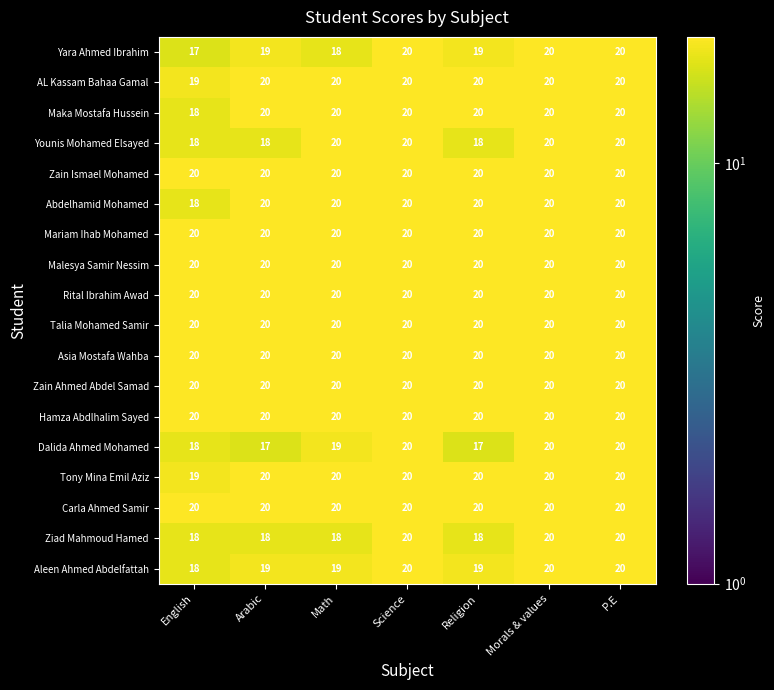

Is it true that Younis Mohamed Elsayed equals 30 at Religion?

False